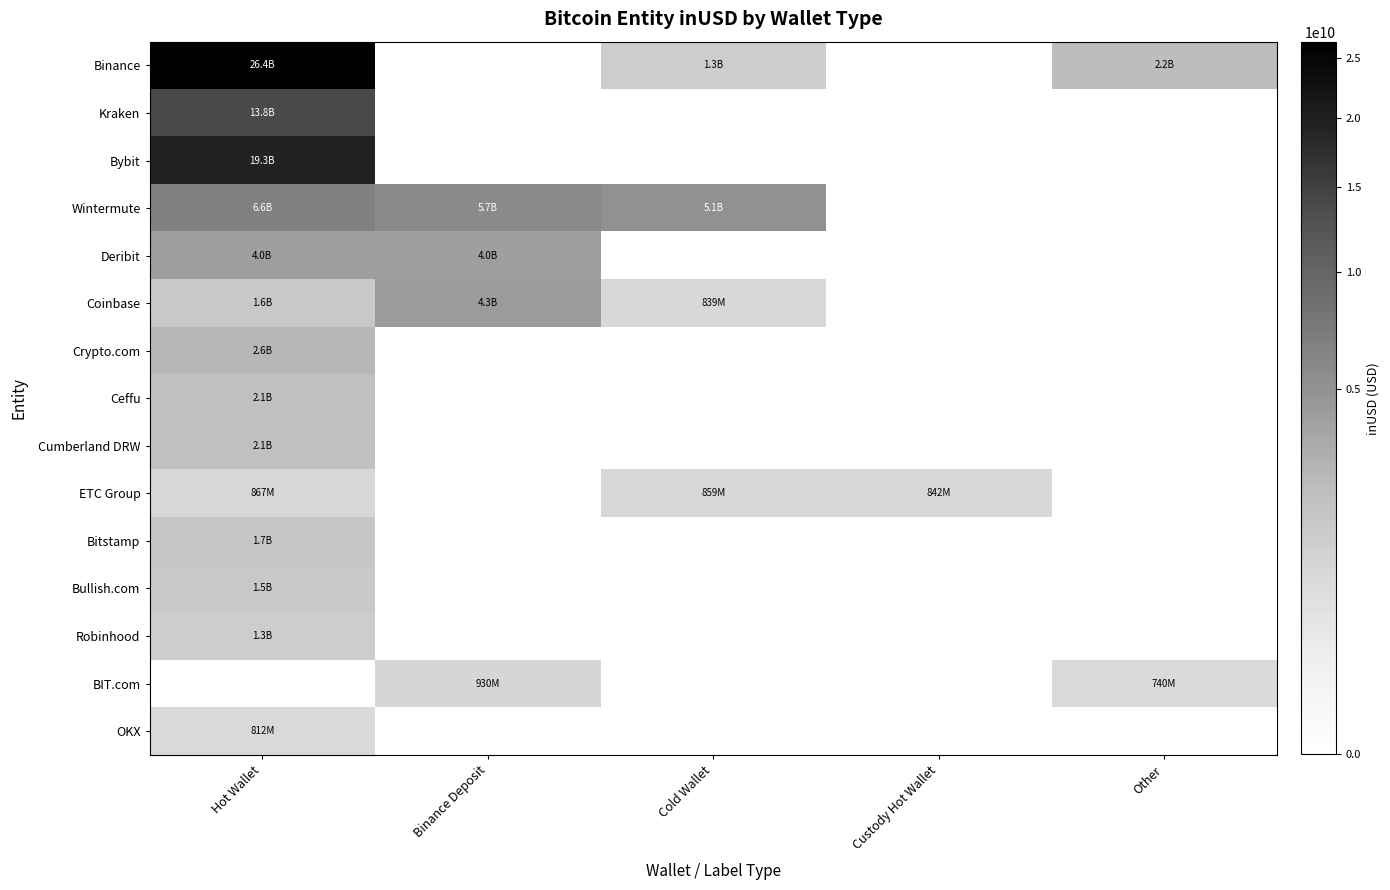

Which series changed the most between Hot Wallet and Other?

Binance